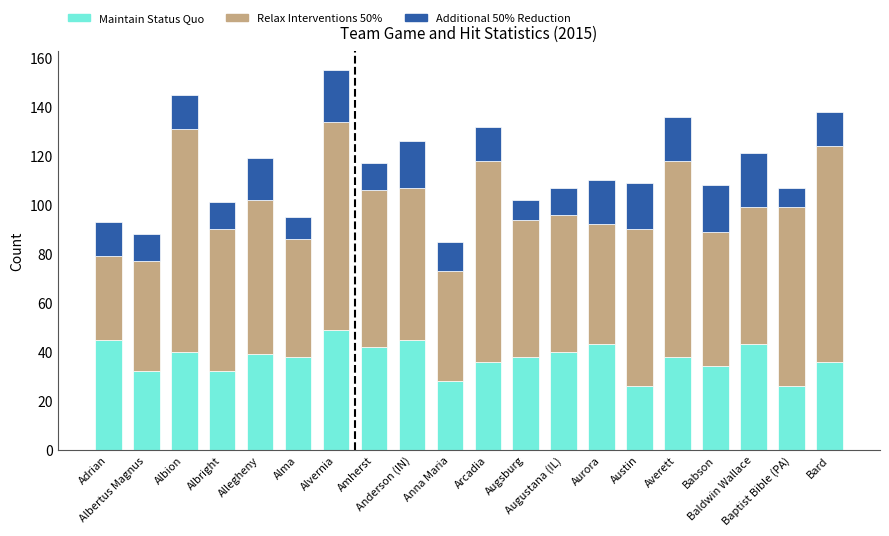

What is the sum of all Maintain Status Quo values?

750